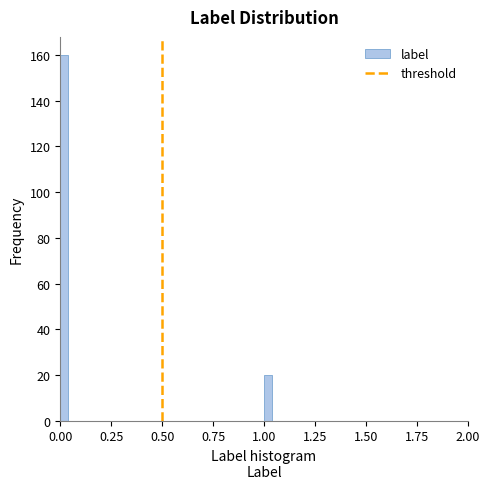

Read against the x-axis, roughly where is the centre of the tallest bar?

0.00